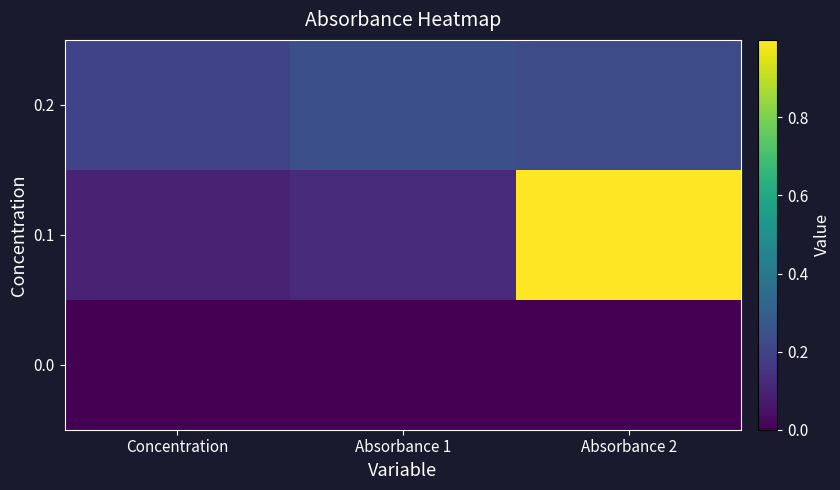

What is the difference between the highest and lowest values at Absorbance 2?

1.0